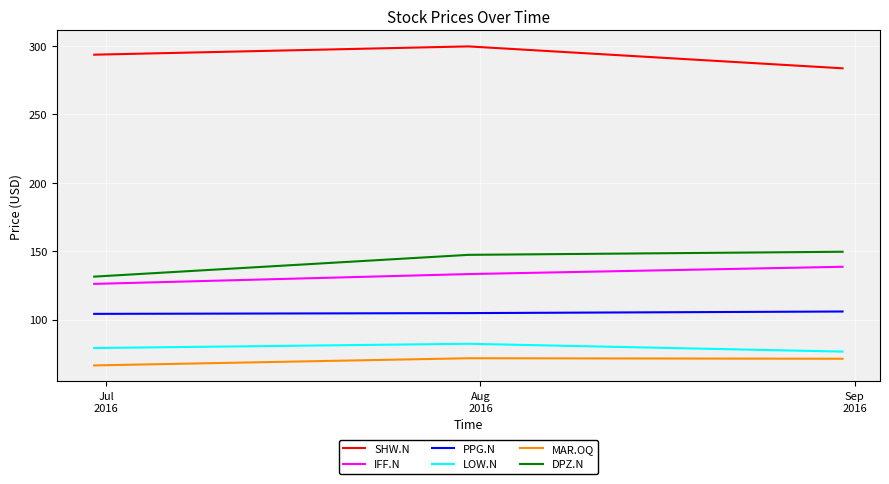

Is this an area chart (filled region under the line)?

No